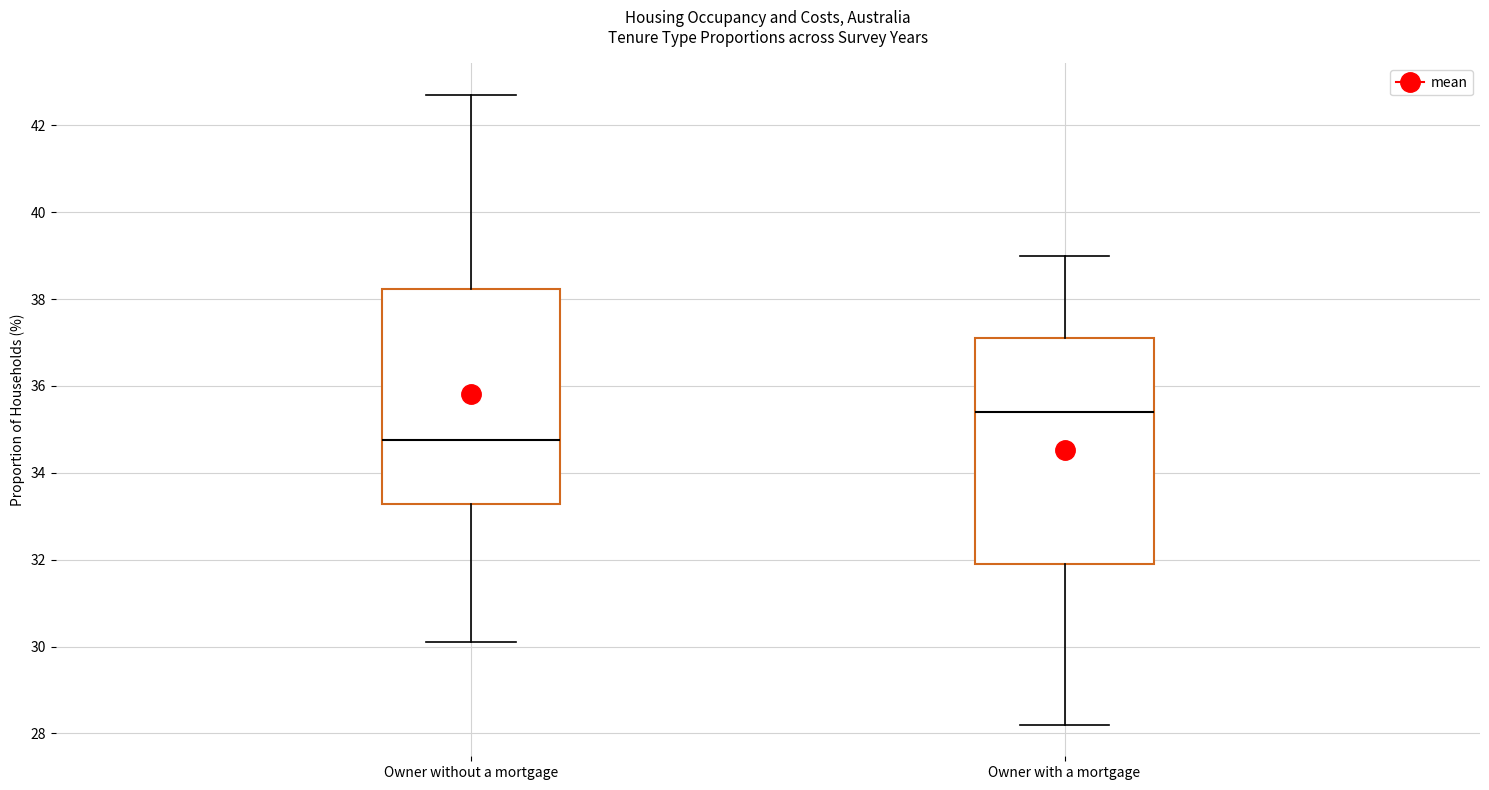

Reading left to right, read every box against the y-axis: the position of its median line, the range the box covers, and the ends of its whiskers. The values are not printed on the chart, so give them approximately, as read against the axis.

Owner without a mortgage: median 34.8, box 33.2 to 38.2, whiskers 30.2 to 42.8
Owner with a mortgage: median 35.4, box 32.0 to 37.2, whiskers 28.2 to 39.0